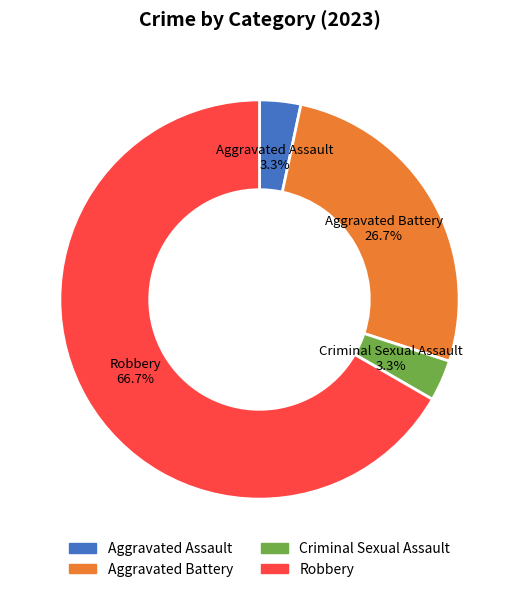

What percentage is the Robbery slice, to the nearest percent?

67%